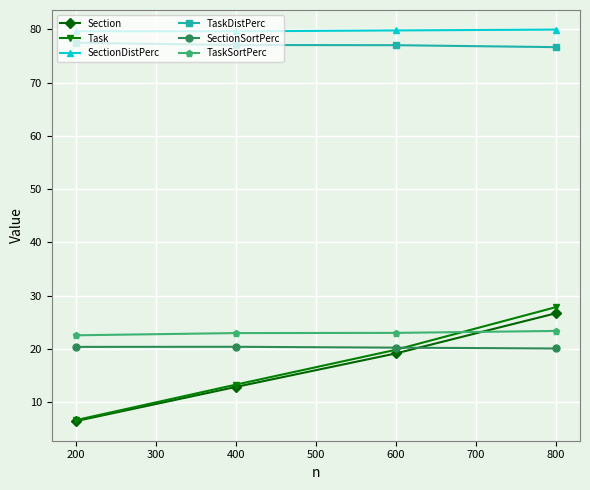

What is the sum of all SectionDistPerc values?

319.0